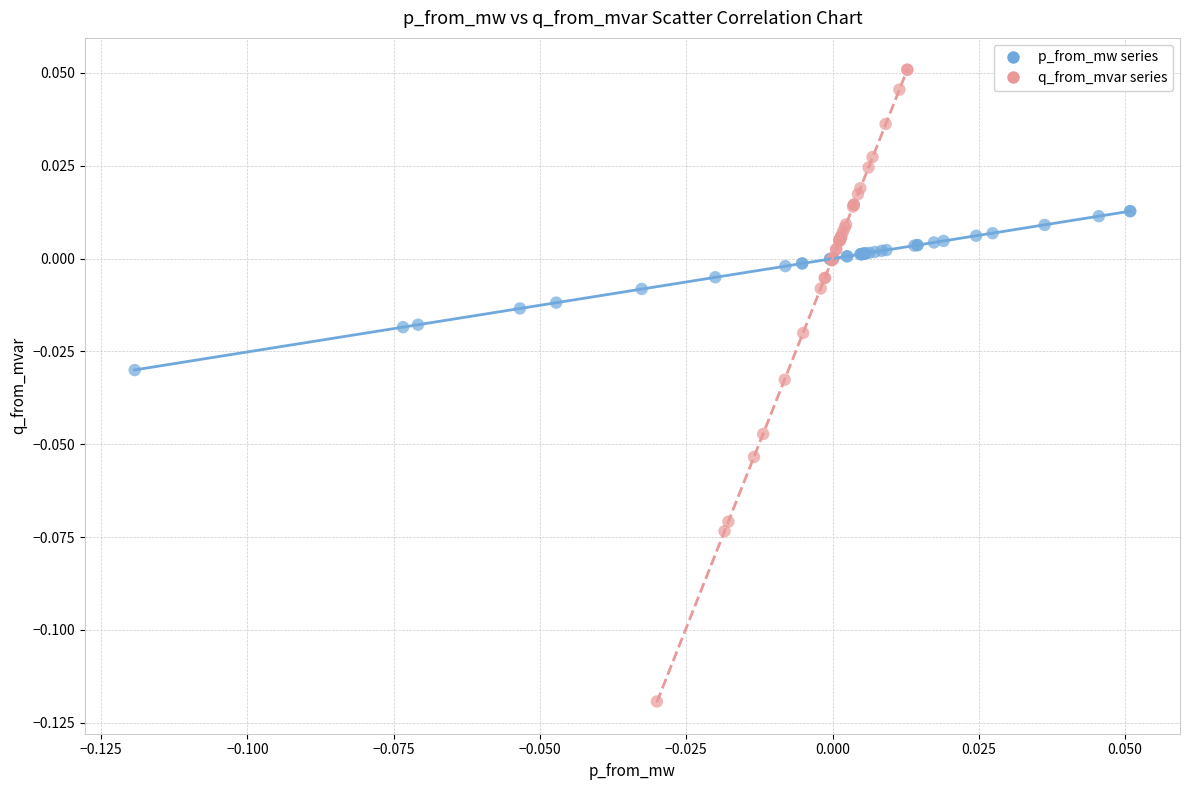

What are all the series names shown in the legend?

p_from_mw series, q_from_mvar series